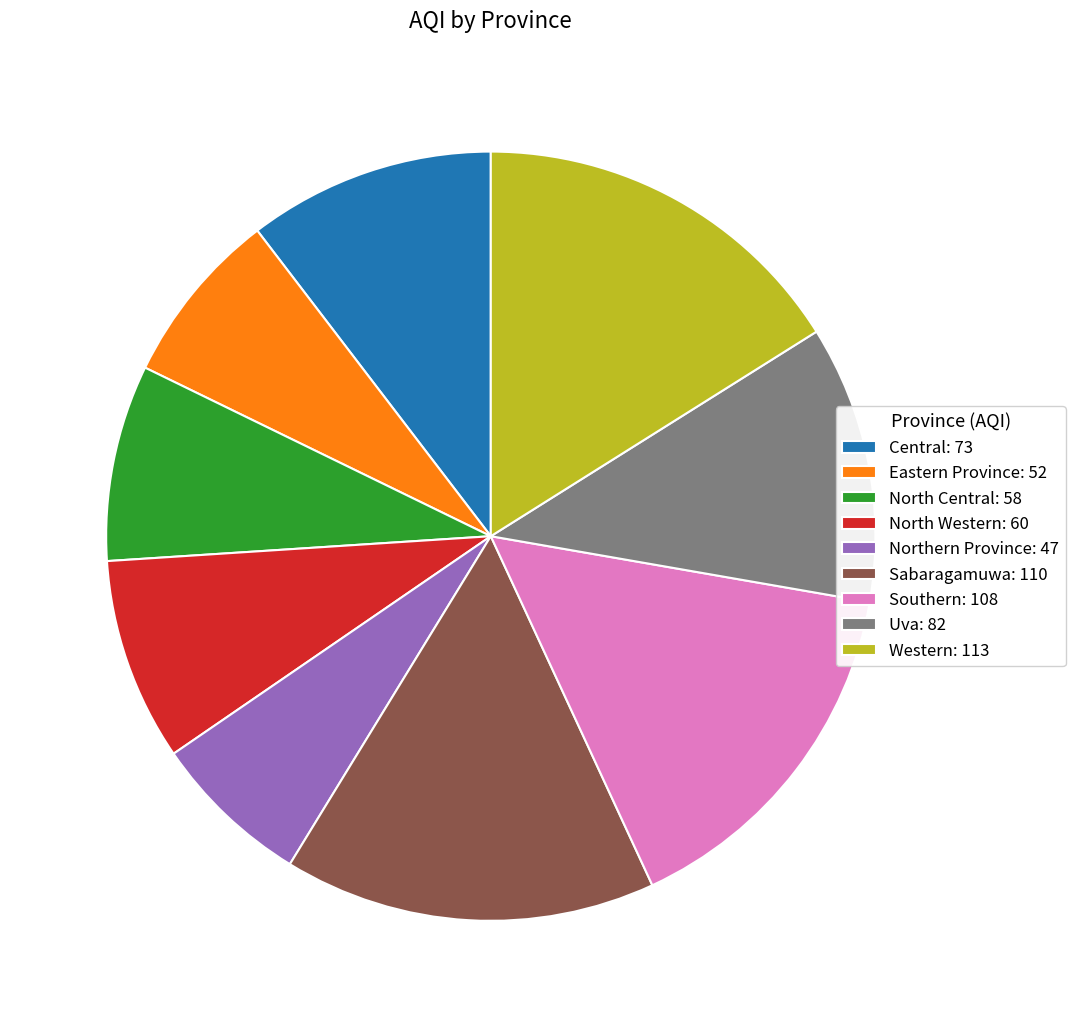

Approximately how many times larger is the value at Central compared to Western?

0.6